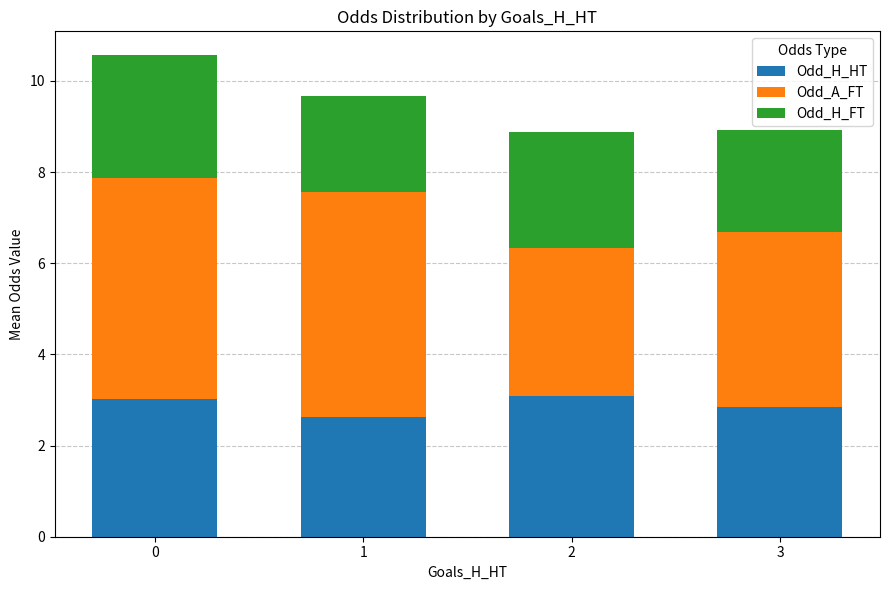

What is the difference between the maximum and minimum values in the Odd_H_HT series?

0.5